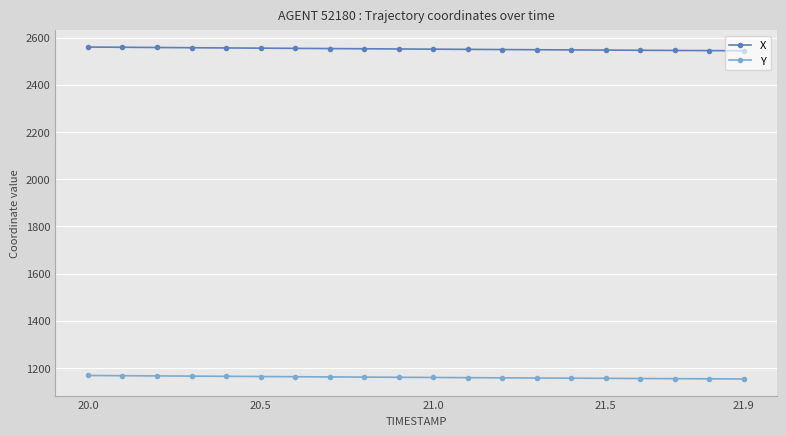

List the series in order of their overall mean, lowest first.

Y, X